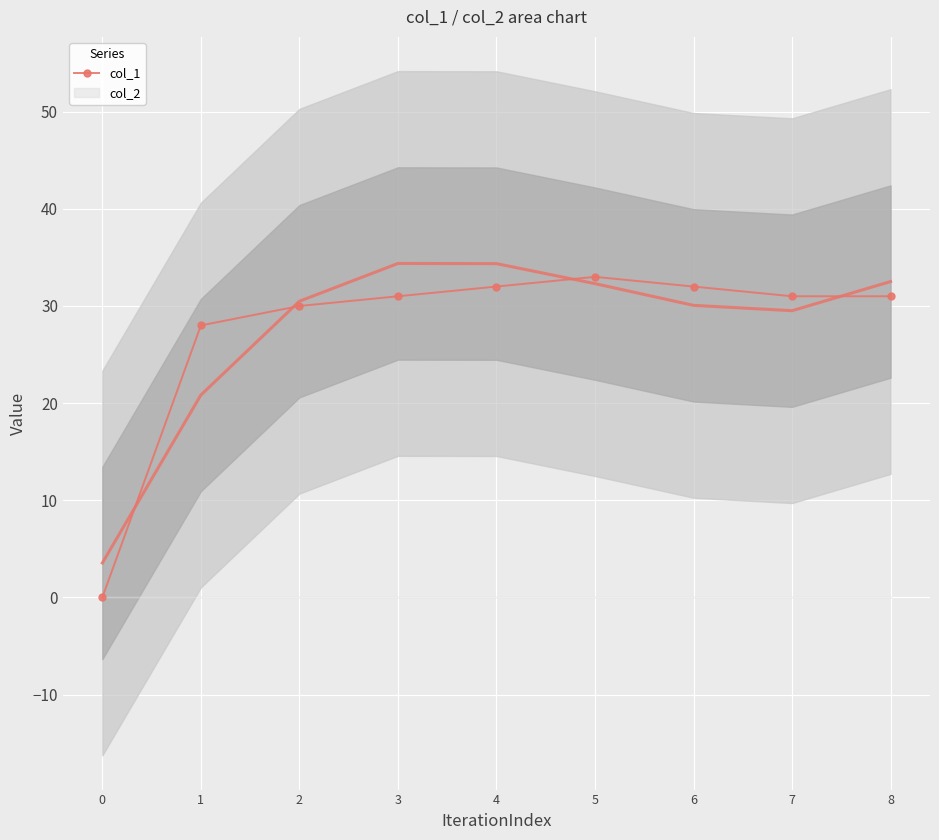

What is the greatest value displayed?

33